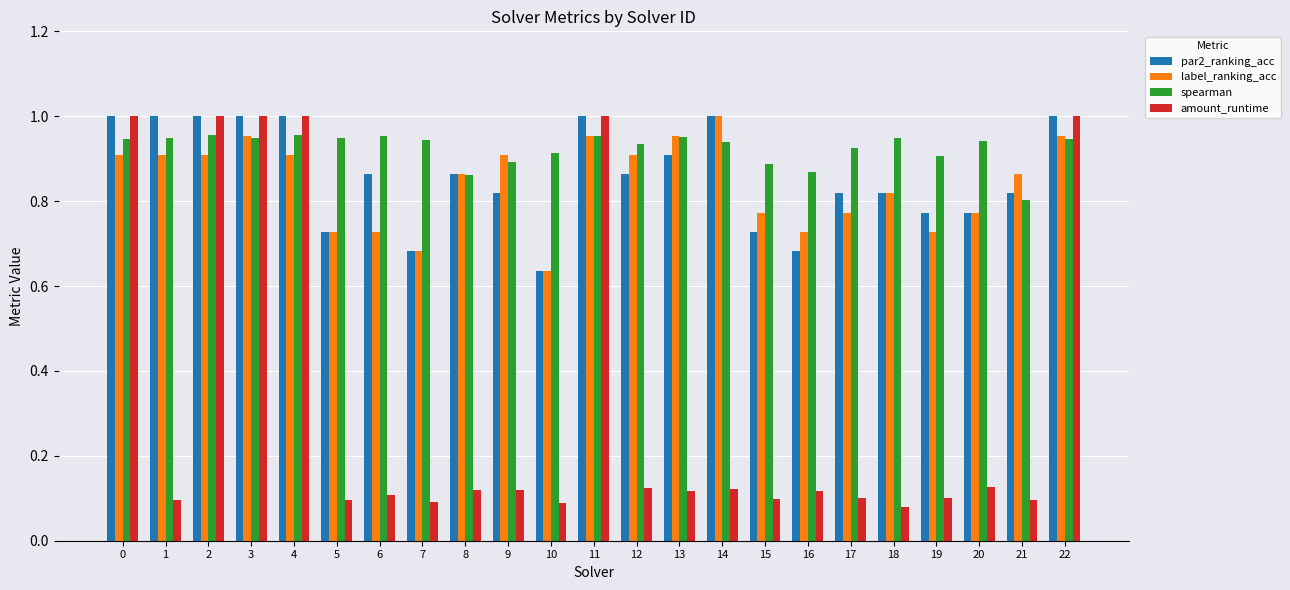

What are all the series names shown in the legend?

par2_ranking_acc, label_ranking_acc, spearman, amount_runtime